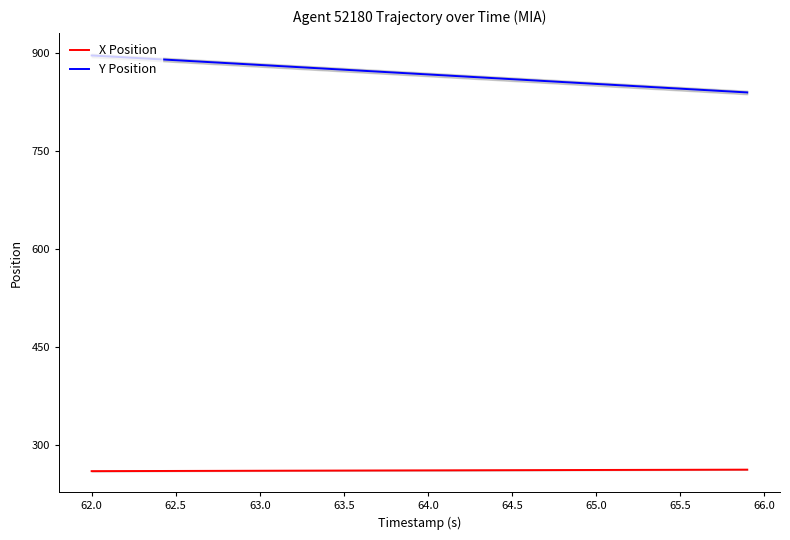

Reading left to right, what are all the values shown in this chart?

X Position: 260.7	260.8	260.8	260.9	260.9	261.0	261.1	261.1	261.2	261.2	261.3	261.4	261.4	261.5	261.5	261.6	261.7	261.7	261.8	261.8	261.9	262.0	262.0	262.1	262.1	262.2	262.2	262.3	262.4	262.4	262.5	262.5	262.6	262.6	262.7	262.8	262.8	262.9	262.9	263.0
Y Position: 895.6	894.2	892.7	891.3	889.9	888.4	887.0	885.5	884.1	882.6	881.2	879.7	878.3	876.8	875.4	873.9	872.5	871.0	869.6	868.1	866.7	865.2	863.8	862.3	860.9	859.4	858.0	856.6	855.1	853.7	852.2	850.8	849.3	847.9	846.4	845.0	843.5	842.1	840.6	839.2